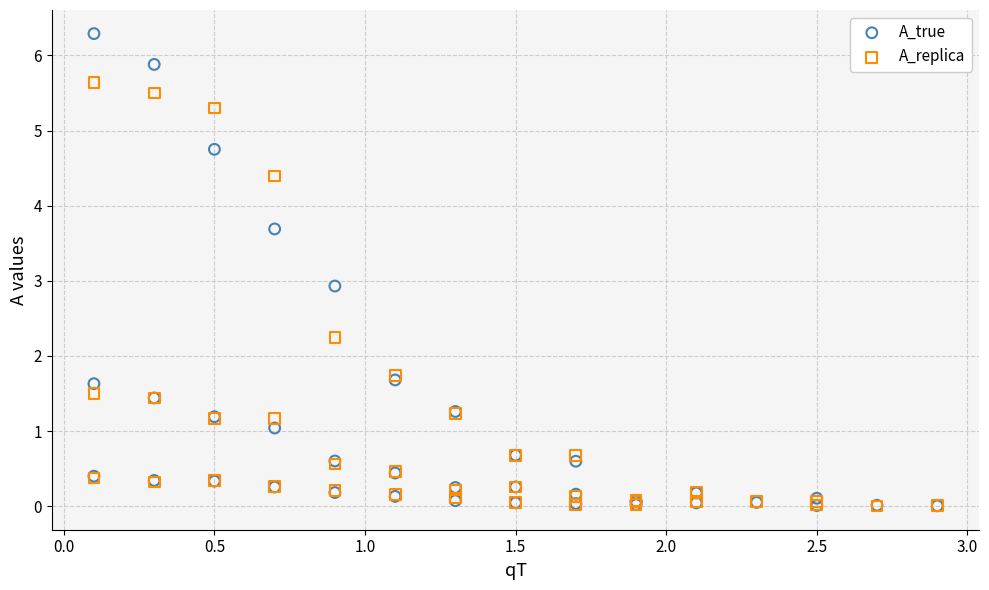

In the A_true series, what Y value is closest to 3?

2.9